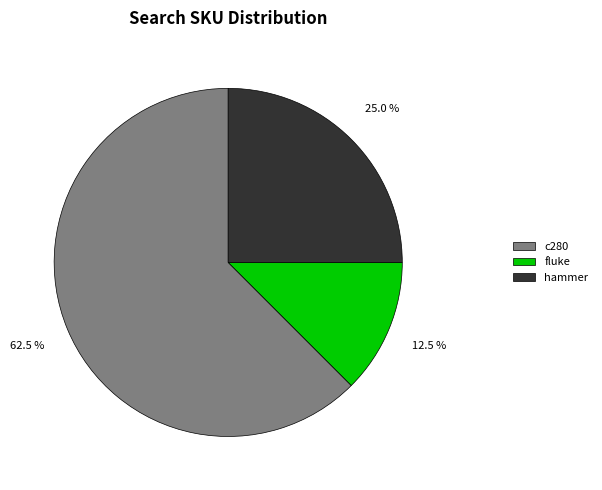

How many segments does this pie chart have?

3